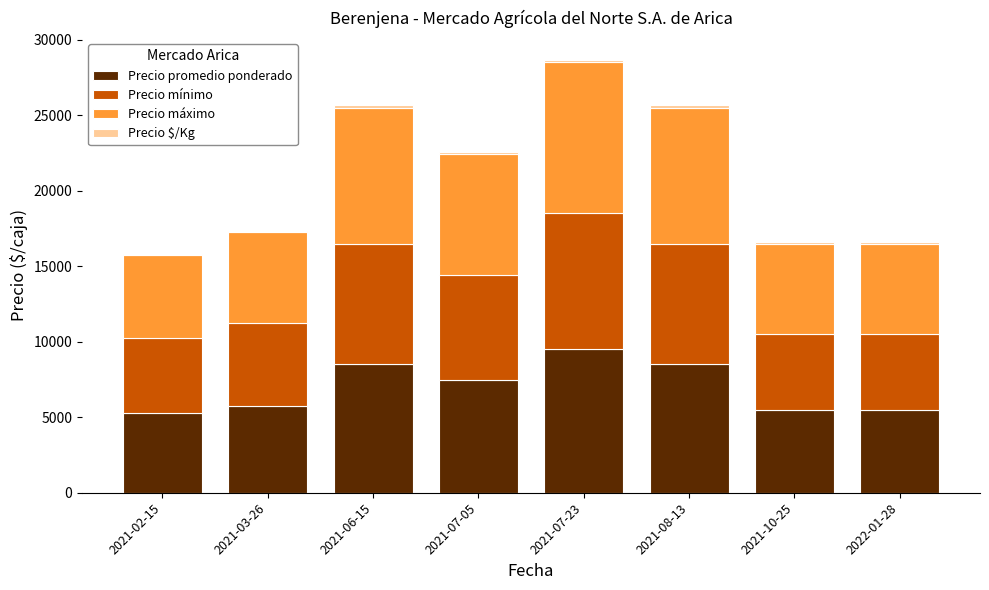

What is the maximum value for Precio promedio ponderado?

9500